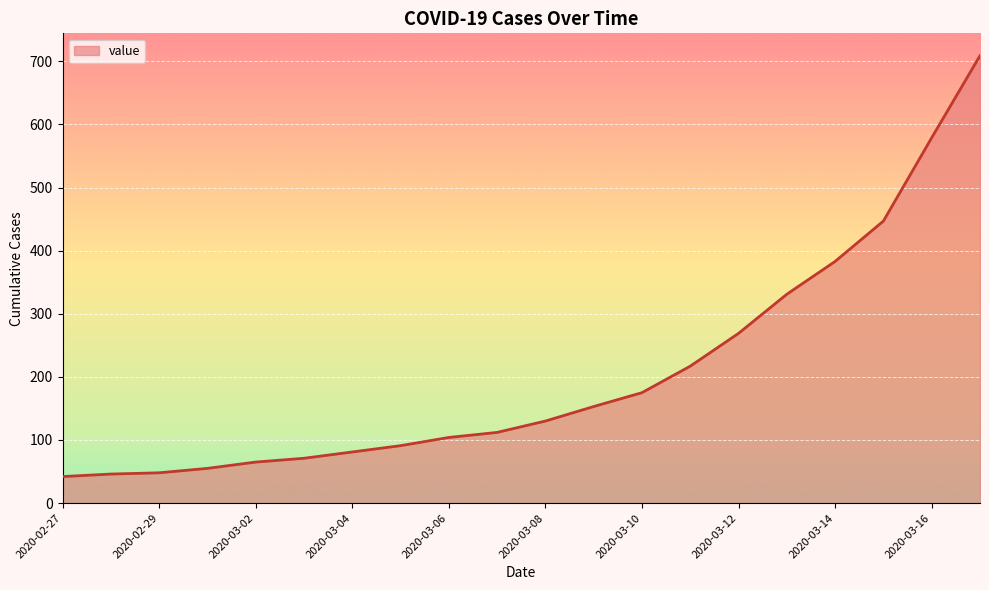

What is the difference between the maximum and minimum values?

667